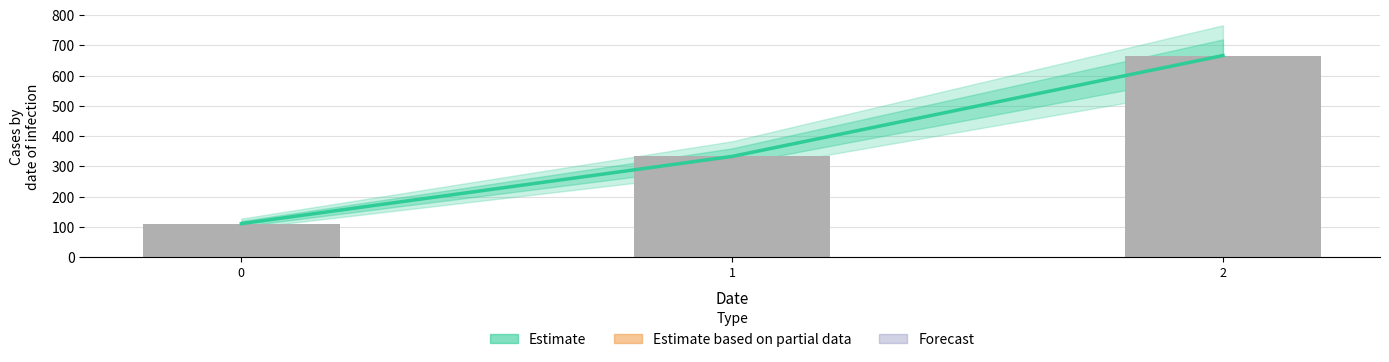

At which label does the data first exceed 333?

1